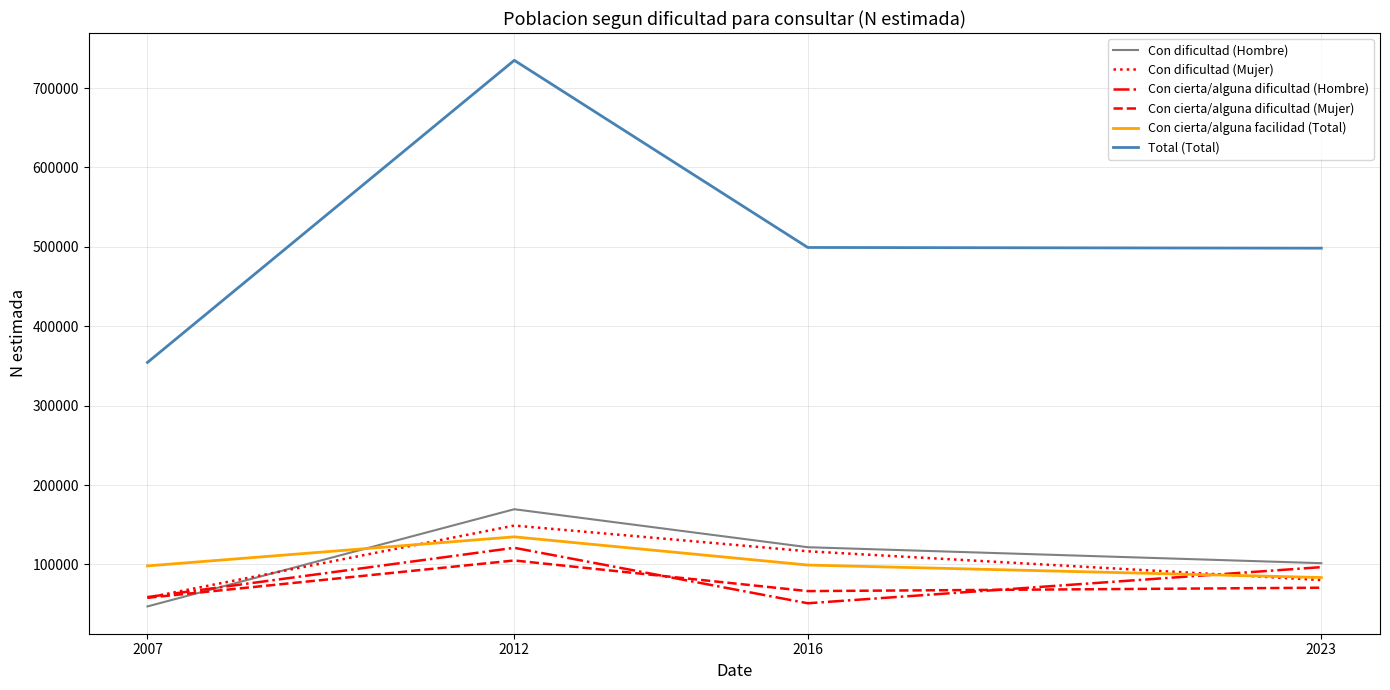

True or false: Con cierta/alguna facilidad (Total) and Con cierta/alguna dificultad (Mujer) cross at least once.

False